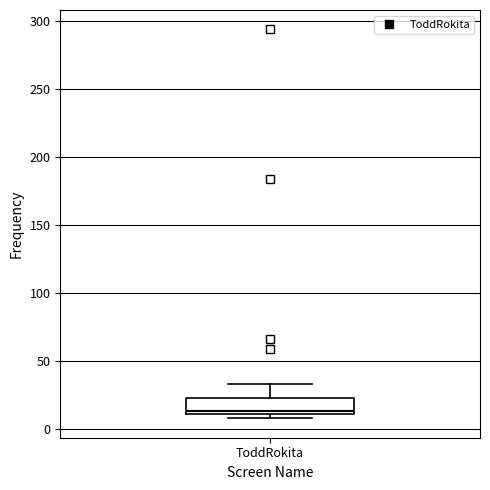

Transcribe this box plot: give where the median line is, the range the box spans, and where the two whiskers end, as read against the y-axis. The values are not printed on the chart, so give them approximately, as read against the axis.

median 15, box 10 to 25, whiskers 10 (just below the box's lower edge) to 35